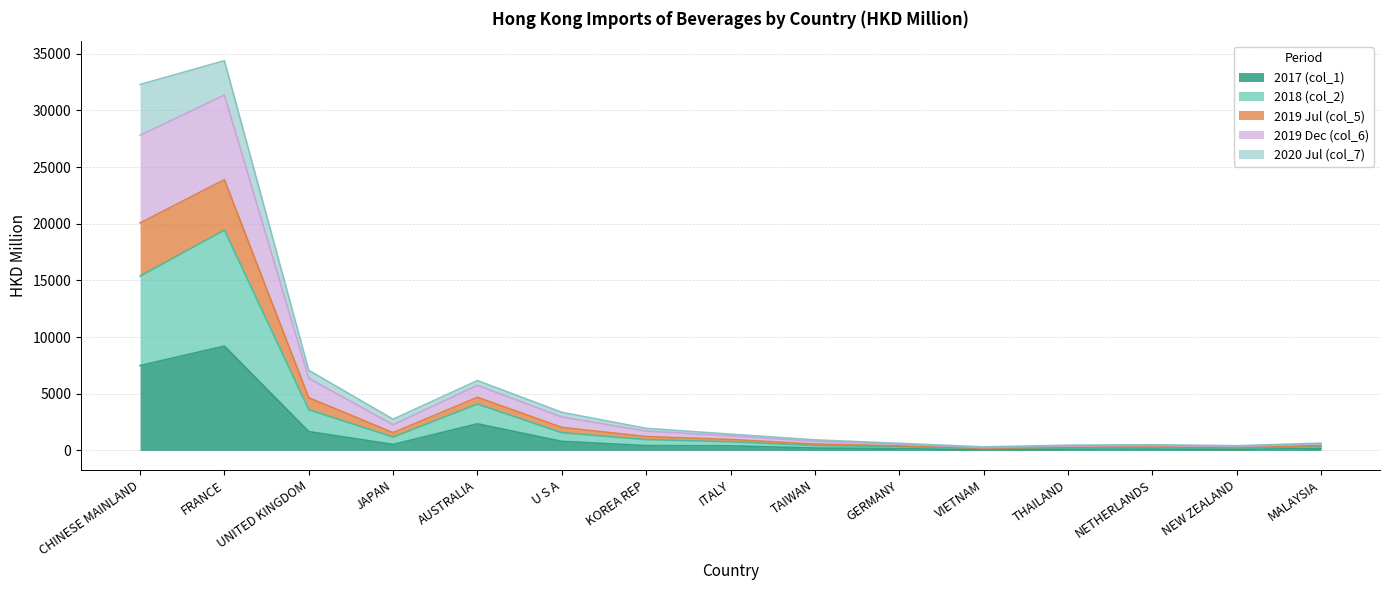

What are all the series names shown in the legend?

2017 (col_1), 2018 (col_2), 2019 Jul (col_5), 2019 Dec (col_6), 2020 Jul (col_7)